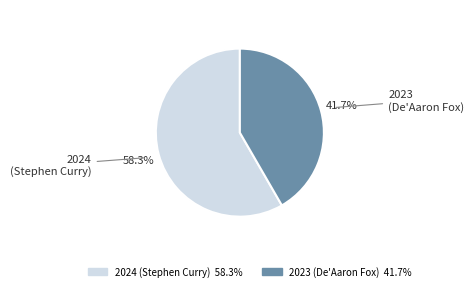

True or false: 2024 (Stephen Curry) accounts for 58% of the total.

True